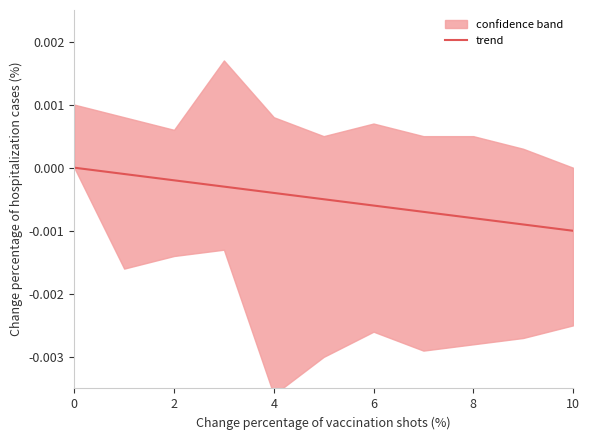

What is the label of the 4th point from the left?

6